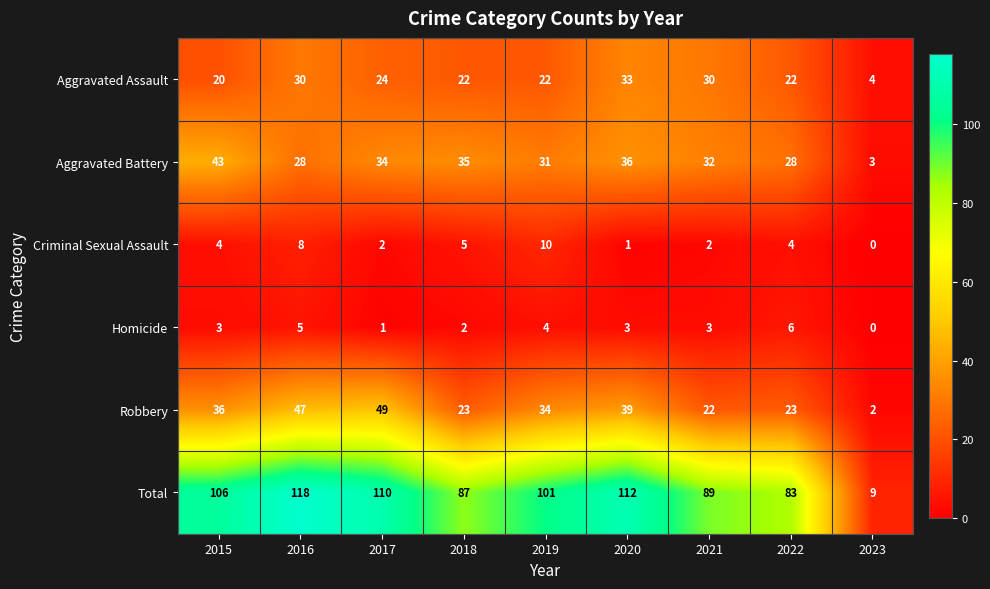

Where is Total nearest to the value 63?

2022